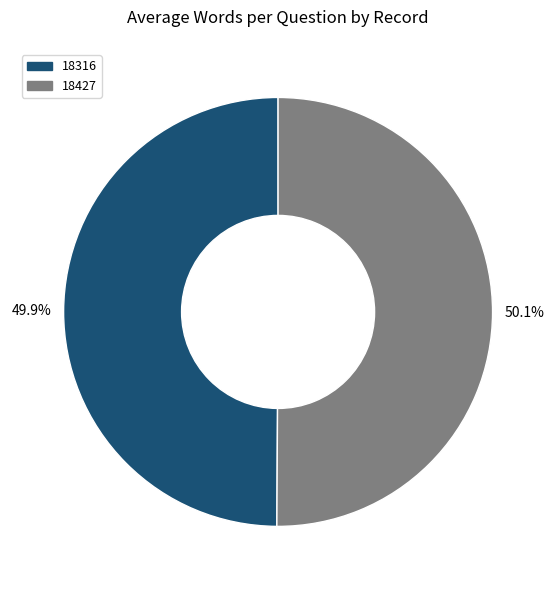

Is there any slice that represents more than half of the pie?

Yes